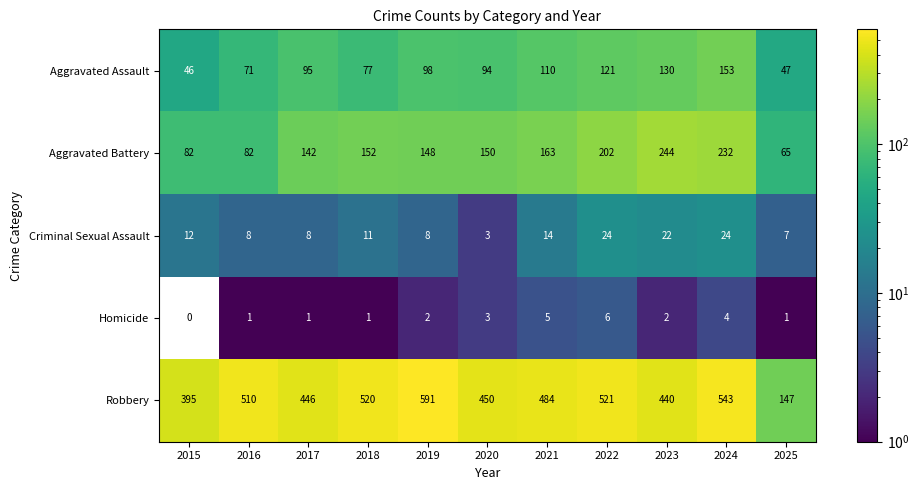

Which category has the highest value across all series?

2019